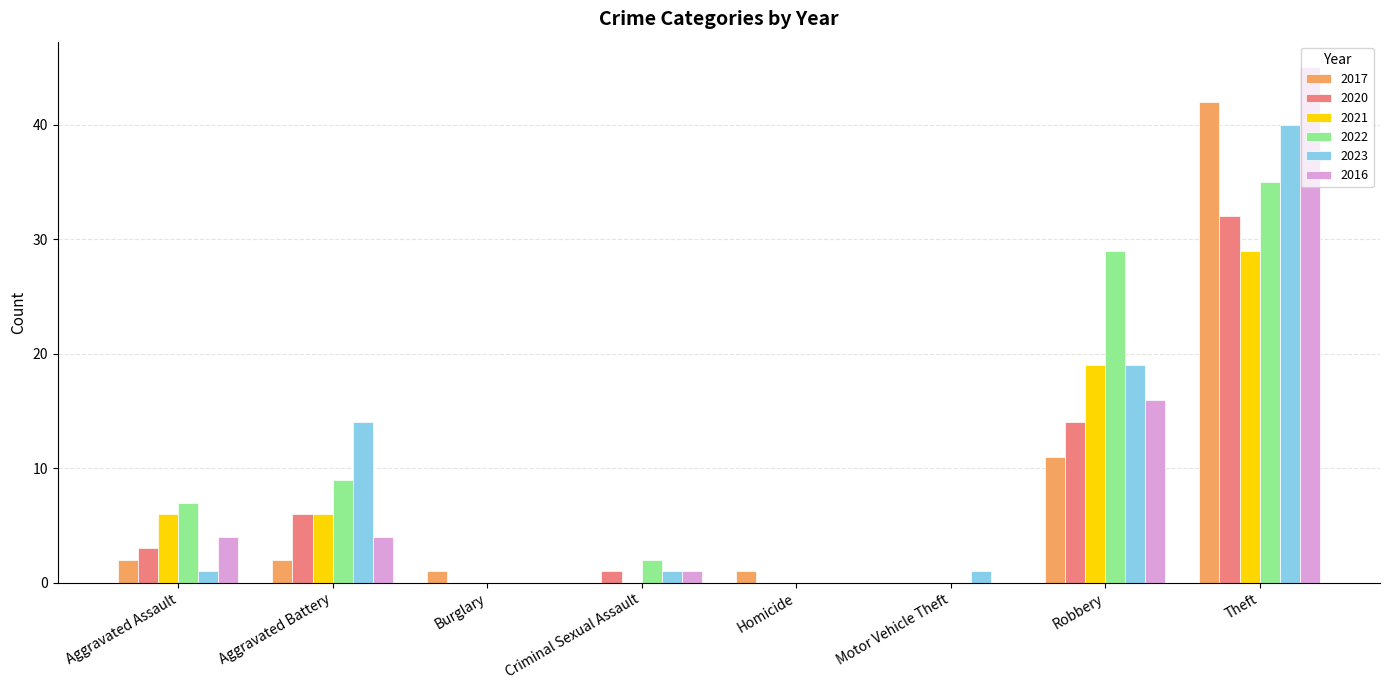

Count the number of data series in this chart.

6